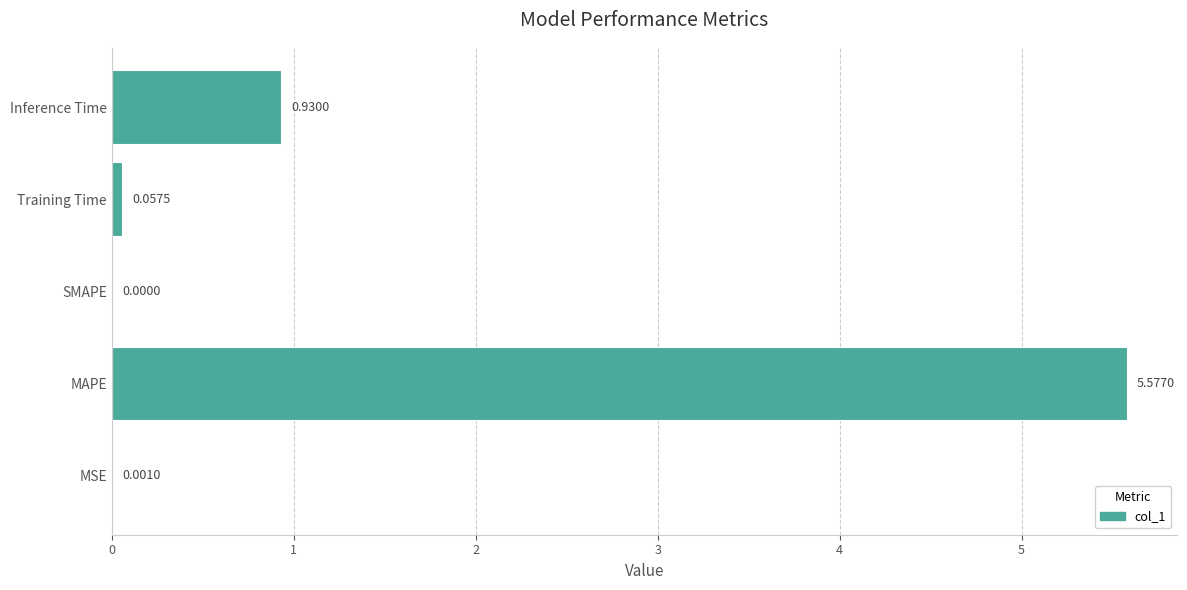

What is the change in value from MAPE to Training Time?

-5.5